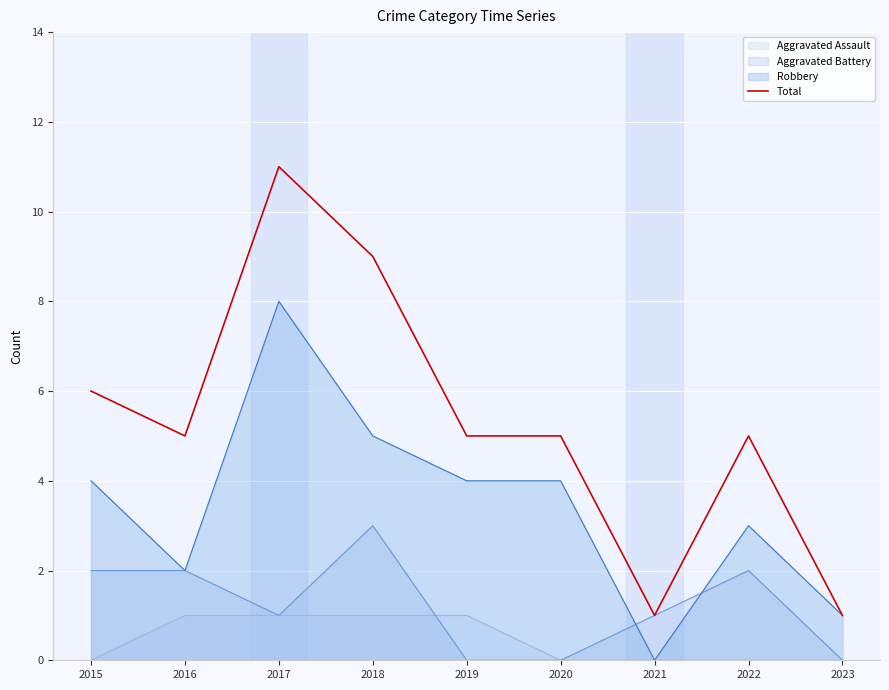

What is the value of the 7th point from the left?

1